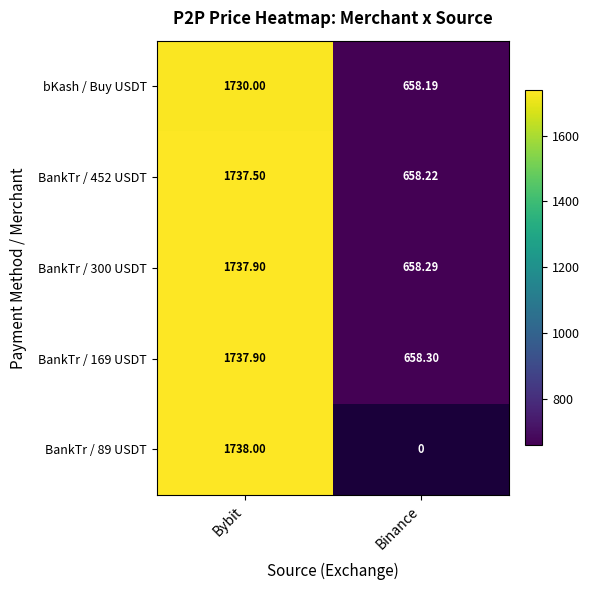

Count the number of data series in this chart.

5